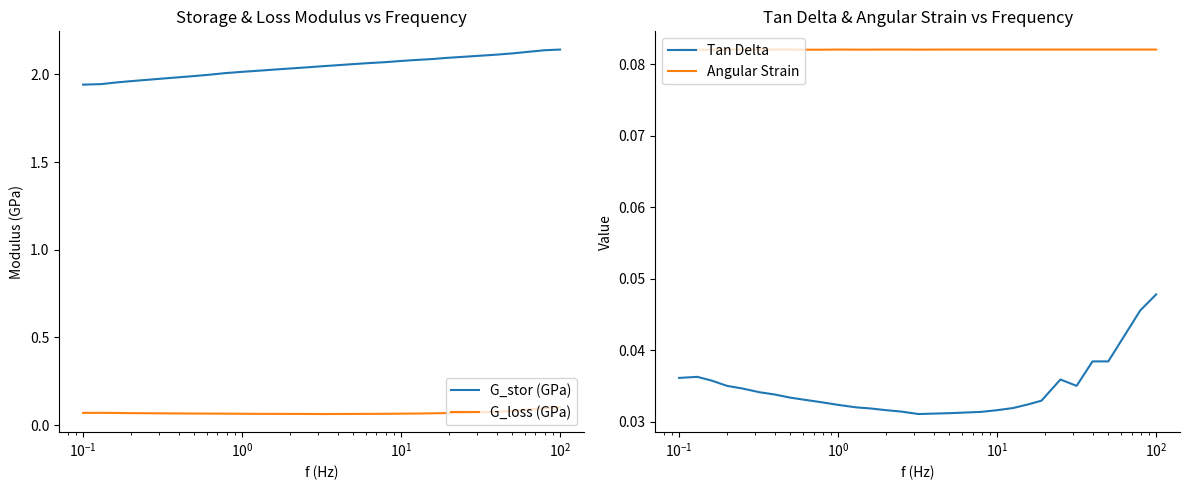

How many interior local peaks does the Tan Delta series have?

2